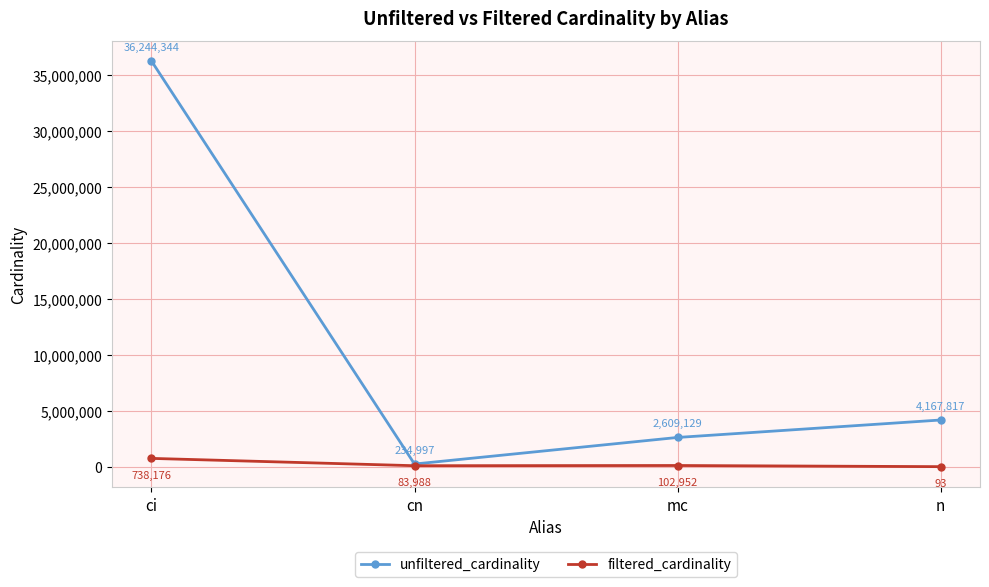

Which series has the largest range (max minus min)?

unfiltered_cardinality